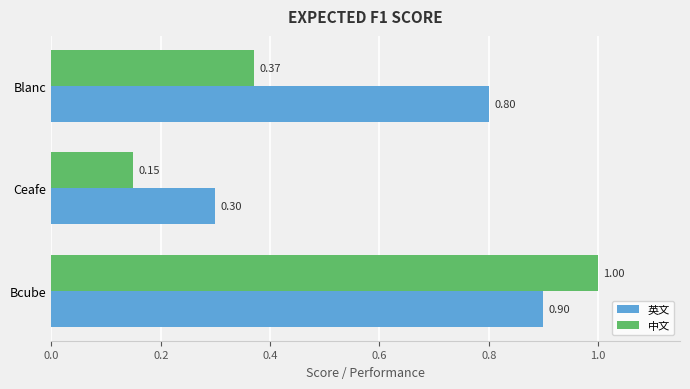

Where is 中文 nearest to the value 0?

Ceafe